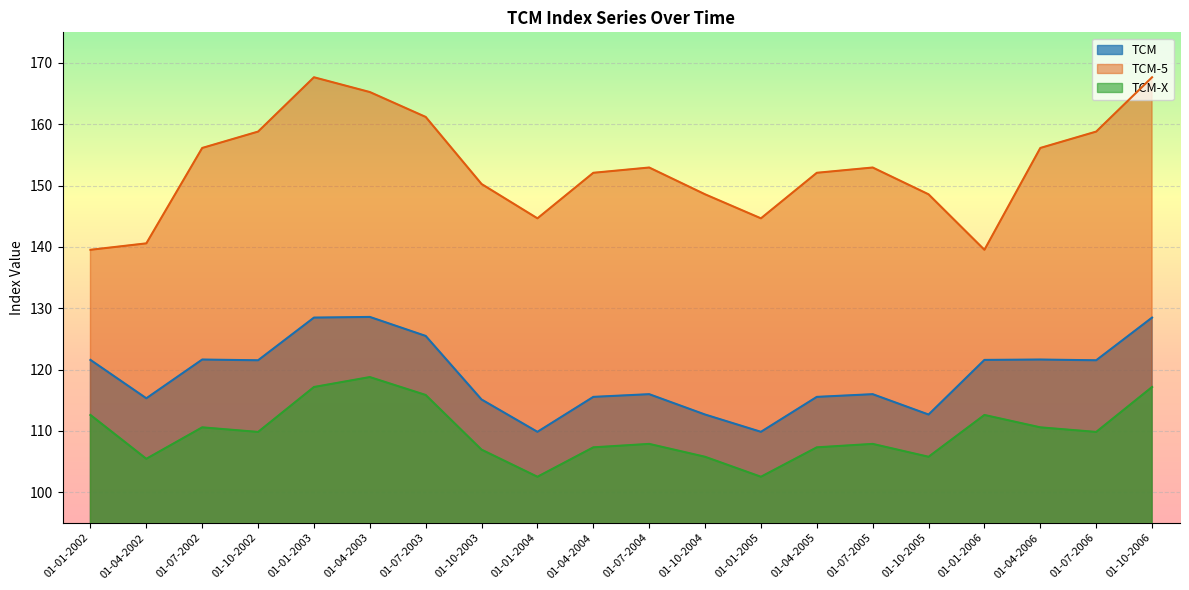

List the series in order of their peak value, lowest first.

TCM-X, TCM, TCM-5